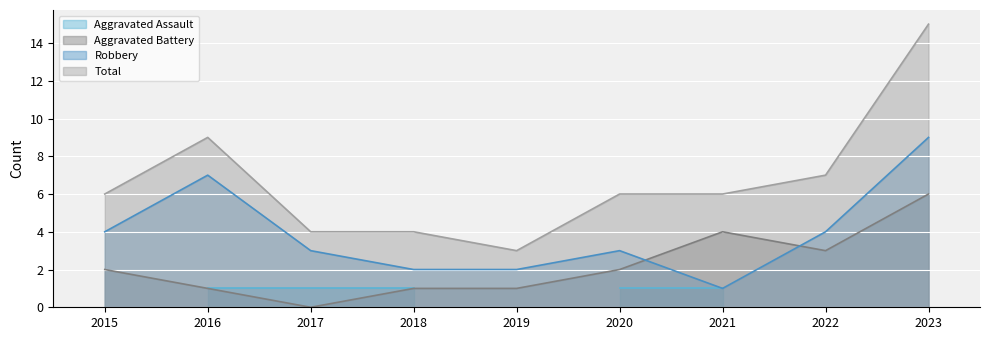

At how many categories does at least one series exceed 13?

1